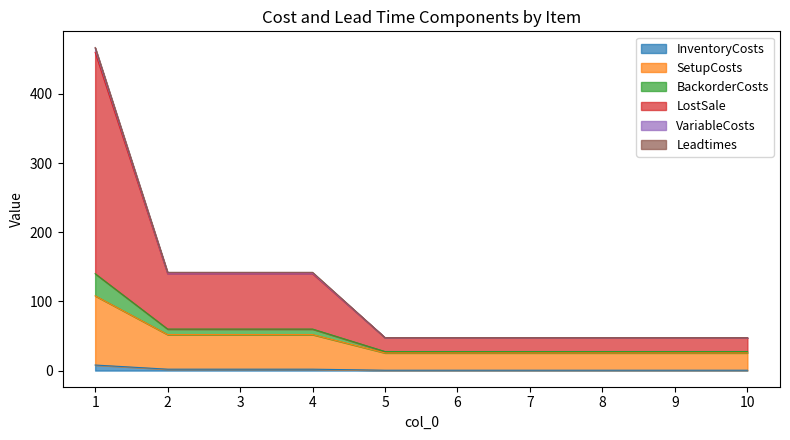

At which category is the sum across all series the highest?

1